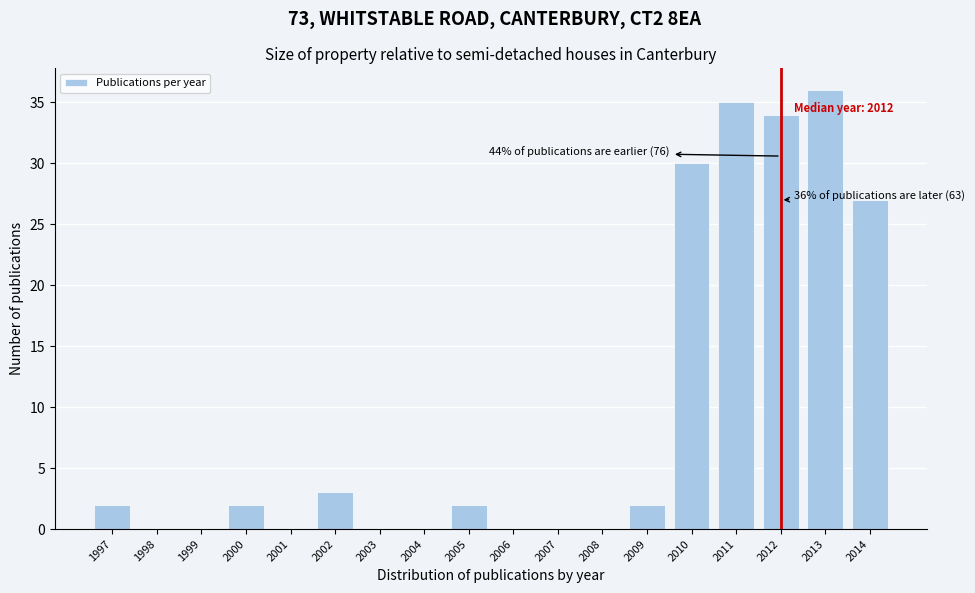

Reading right to left, what are all the values shown in this chart?

2014=27	2013=36	2012=34	2011=35	2010=30	2009=2	2008=0	2007=0	2006=0	2005=2	2004=0	2003=0	2002=3	2001=0	2000=2	1999=0	1998=0	1997=2